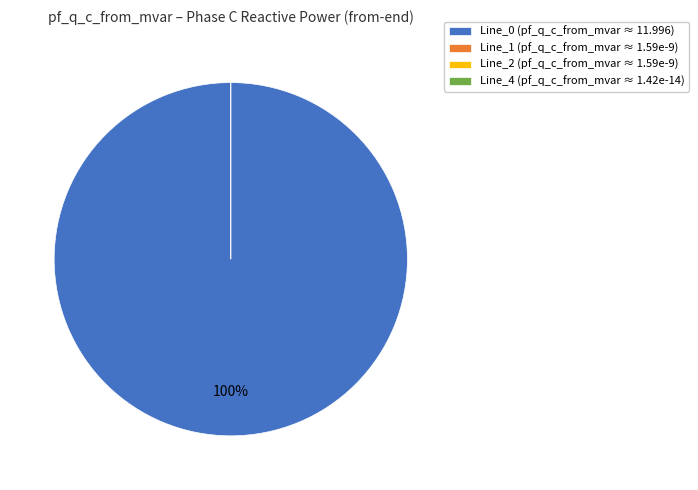

To the nearest percent, what portion does Line_0 represent?

100%